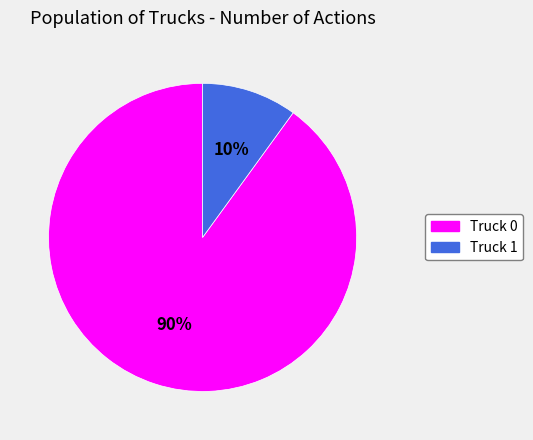

How many slices are in this pie chart?

2